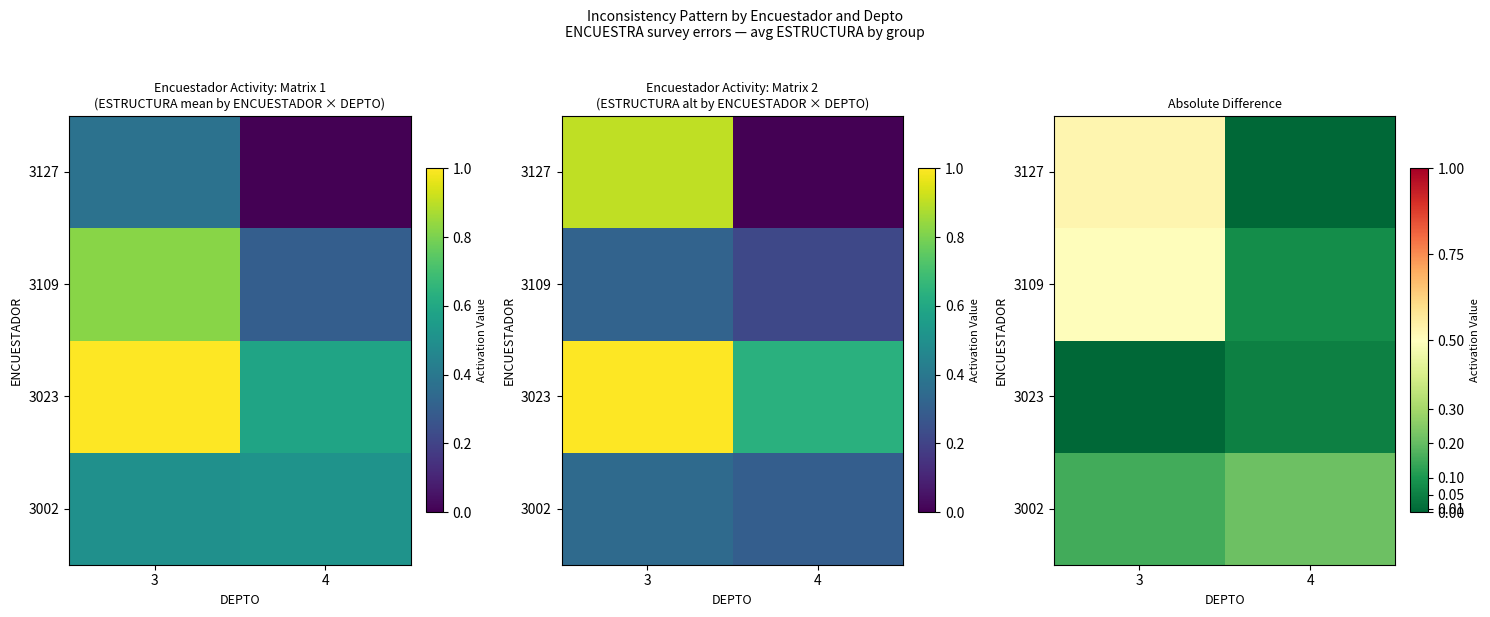

How many 3023 values are between 0 and 1?

2